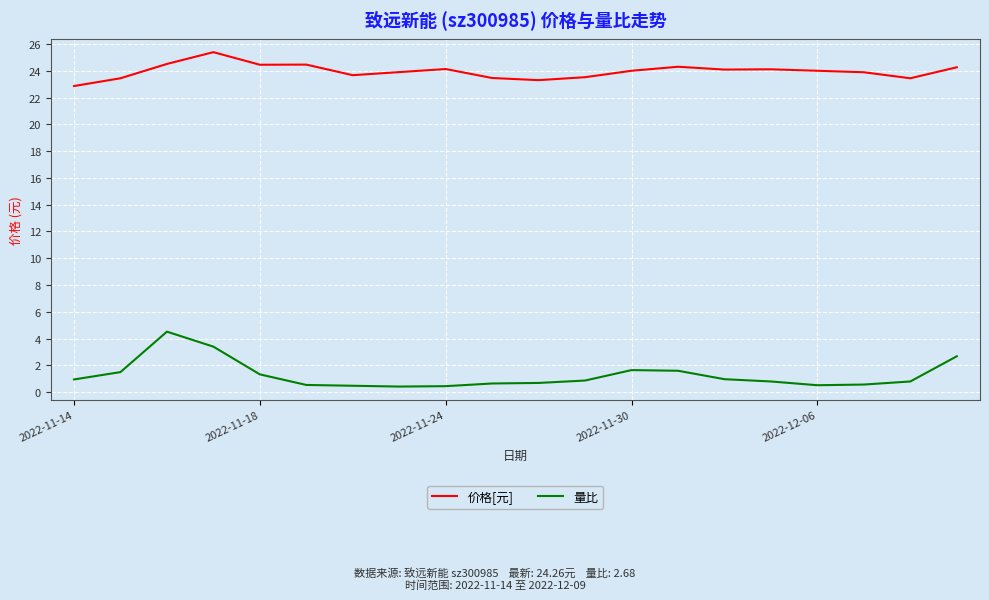

What is the maximum value for 价格[元]?

25.4